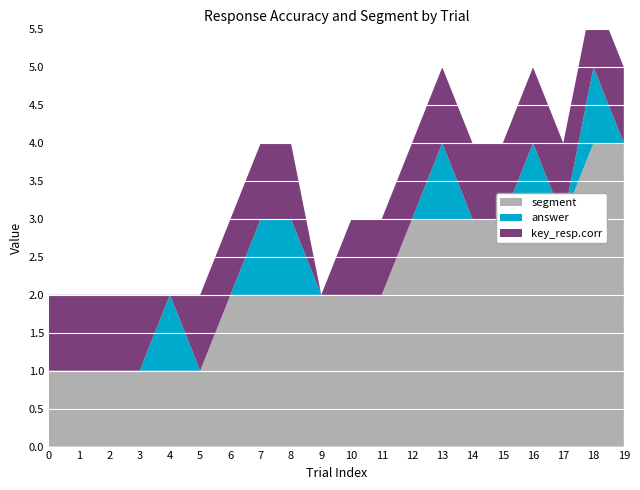

Reading left to right, list all the values displayed in this chart.

key_resp.corr: 1	1	1	1	0	1	1	1	1	0	1	1	1	1	1	1	1	1	1	1
answer: 0	0	0	0	1	0	0	1	1	0	0	0	0	1	0	0	1	0	1	0
segment: 1	1	1	1	1	1	2	2	2	2	2	2	3	3	3	3	3	3	4	4